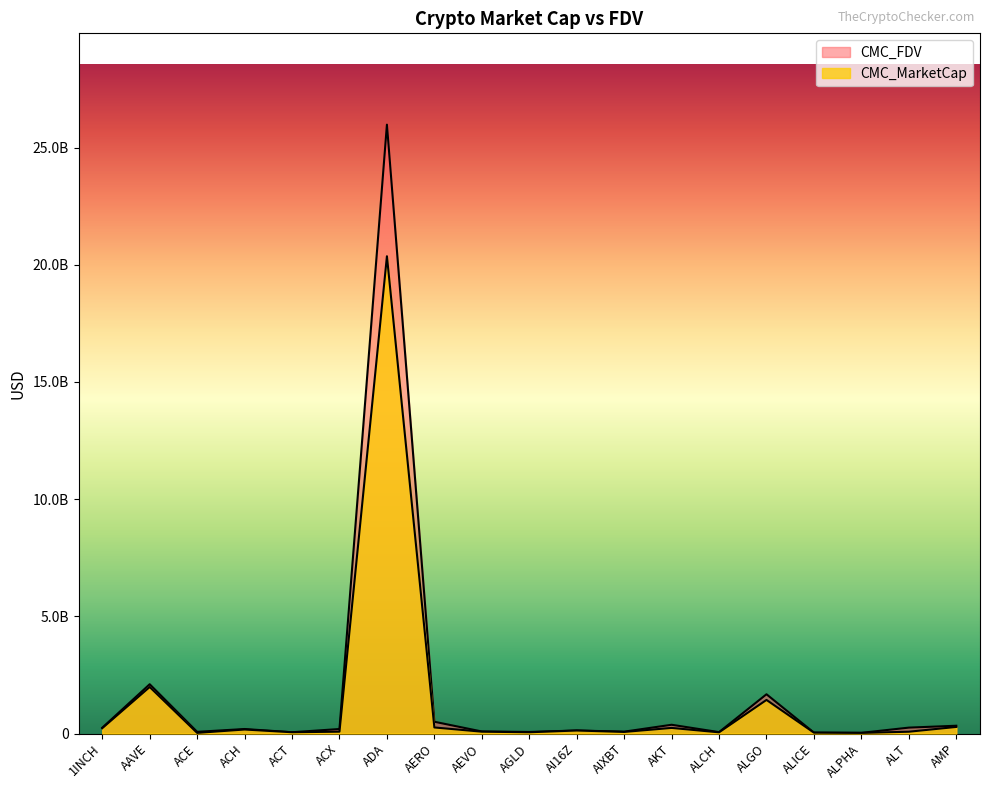

What is the label of the 1st point from the left?

1INCH